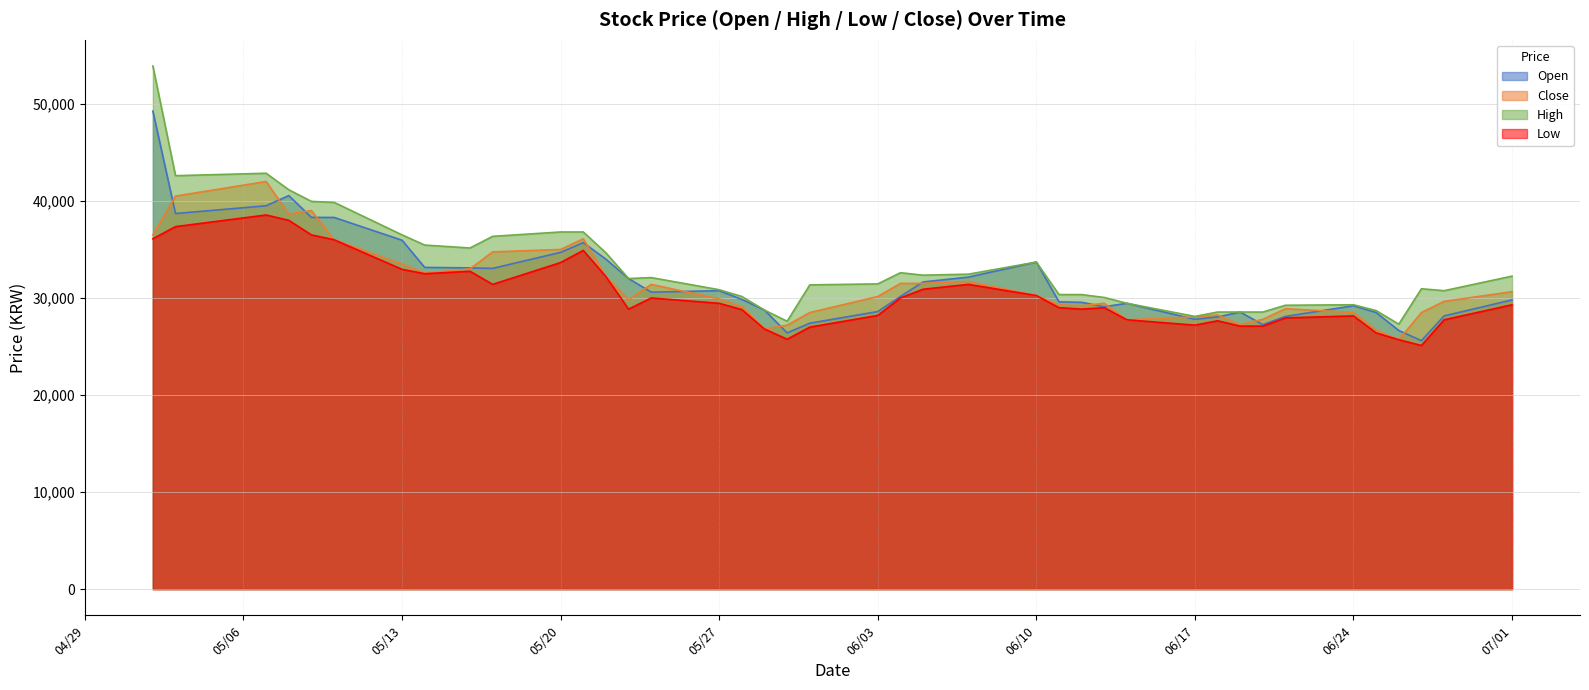

What is the total value across all series at 05/13?

138900